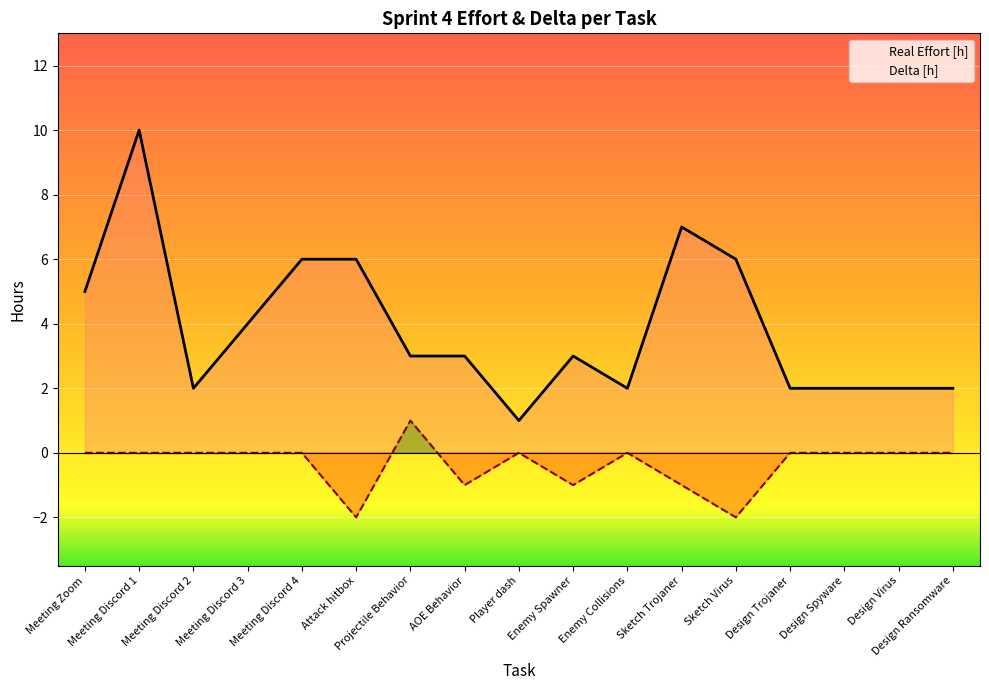

List the series in order of their overall mean, lowest first.

Delta [h], Real Effort [h]